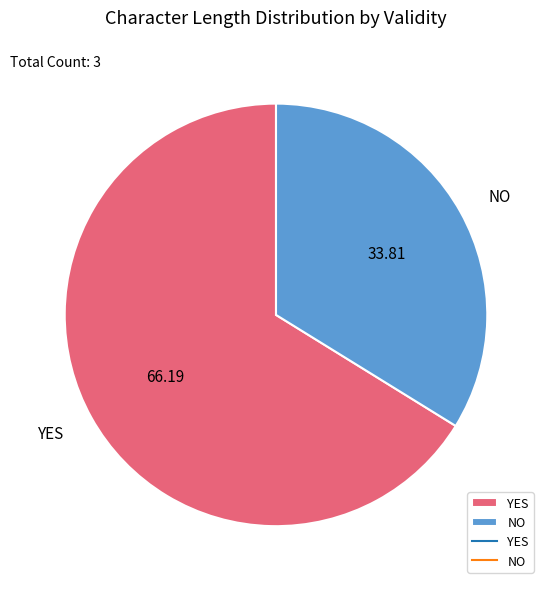

Which slice is the smallest?

NO